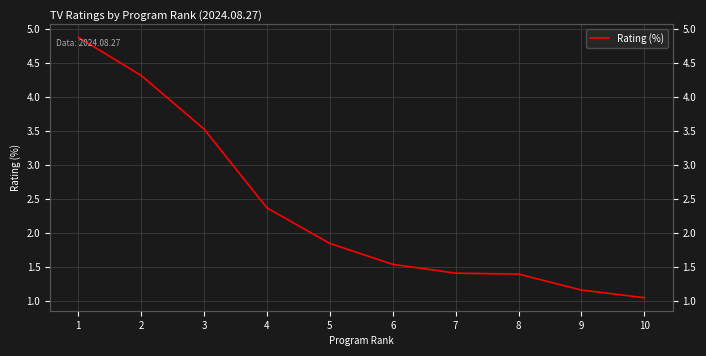

True or false: there are more than 1 points higher than both neighbors.

False